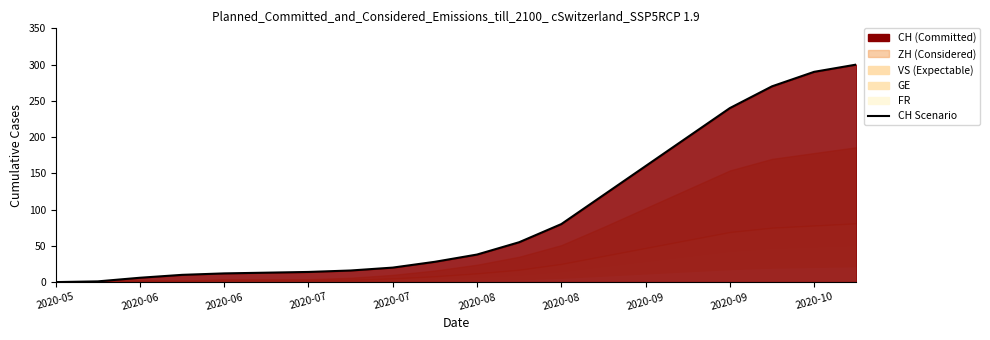

What is the ratio of the value at 2020-10 to the value at 2020-07?

20.7